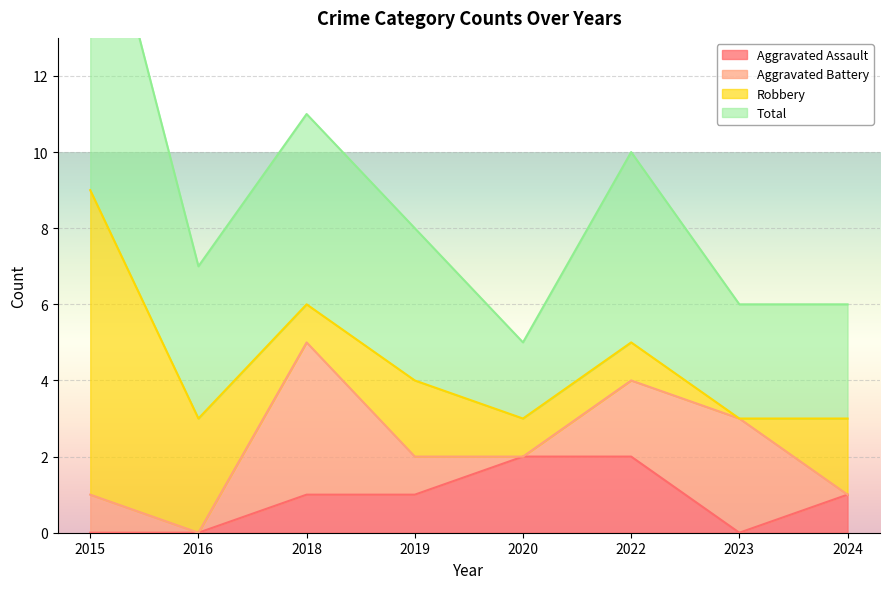

True or false: Aggravated Assault has more than 1 points higher than both neighbors.

False